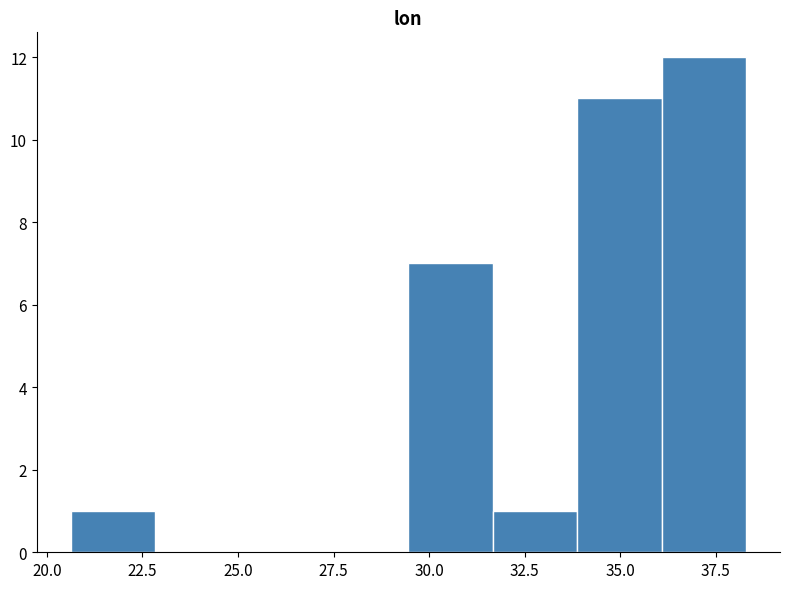

How tall is the bar that spans 34.0 to 36.0 on the x-axis? Neither the bar edges nor the heights are printed on the chart, so give them approximately, as read against the axes.

11